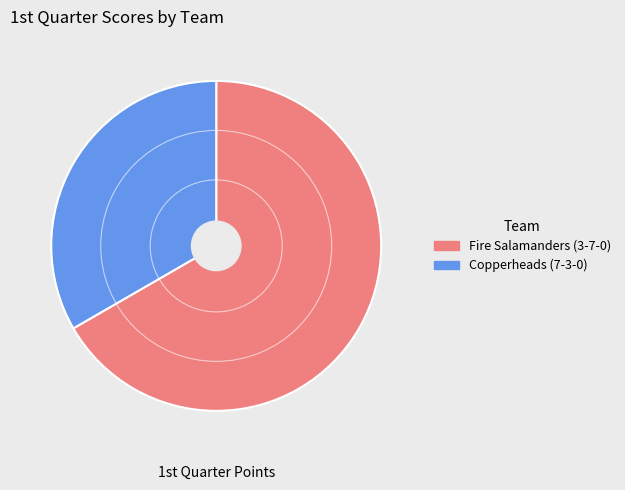

What is the ratio of the value at Fire Salamanders (3-7-0) to the value at Copperheads (7-3-0)?

2.0